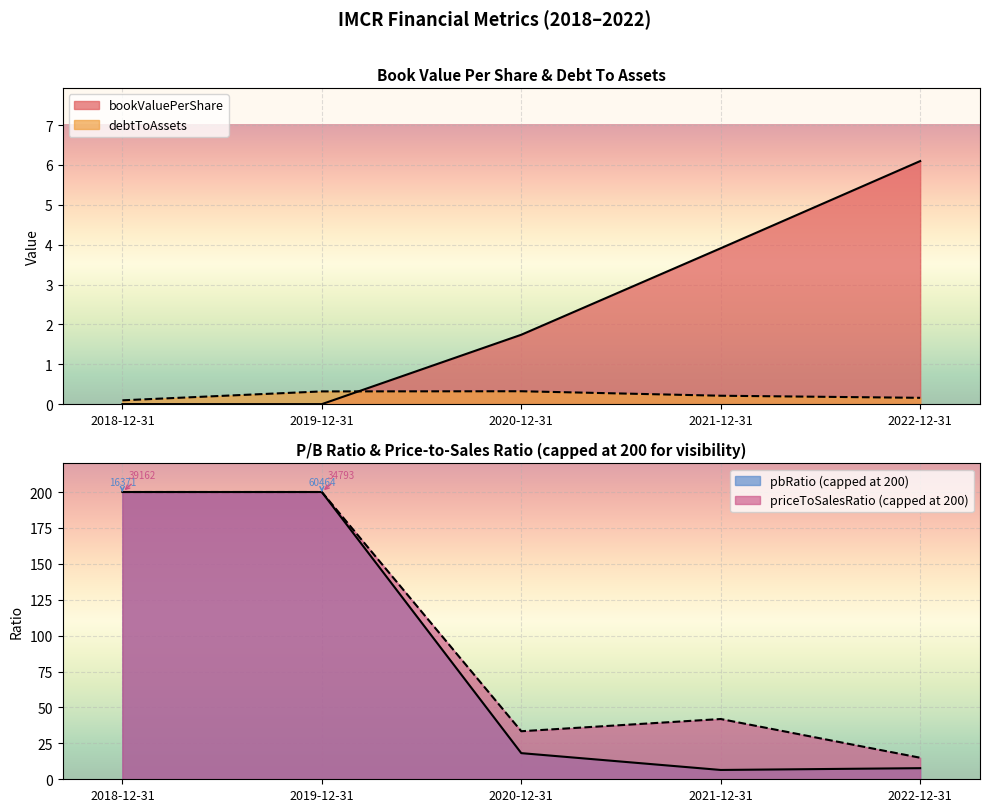

What is the sum of all EnterpriseValue values?

432.4